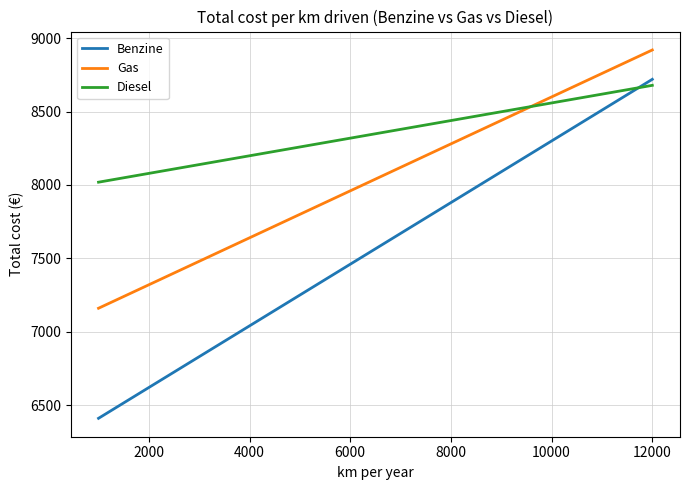

True or false: Gas and Benzine intersect in this chart.

False